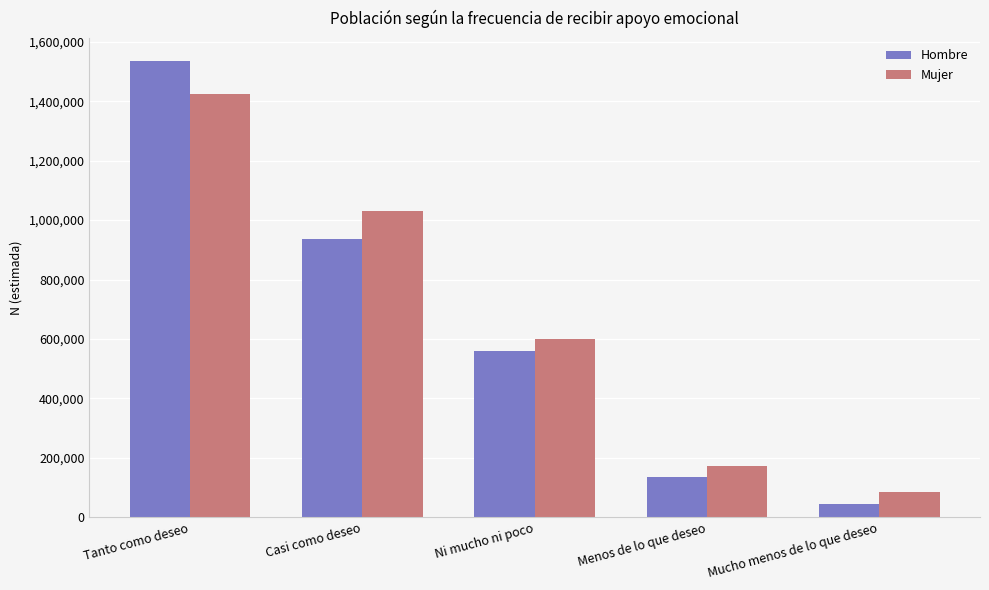

What is the label of the 4th bar from the left?

Menos de lo que deseo